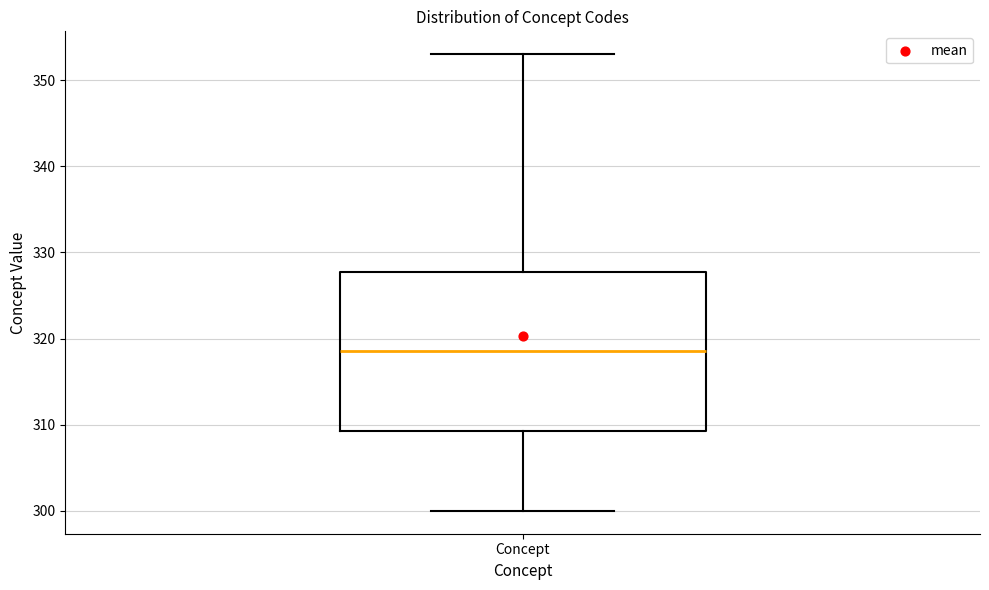

Where does the upper whisker of the box for Concept end on the y-axis? The values are not printed on the chart, so give them approximately, as read against the axis.

353